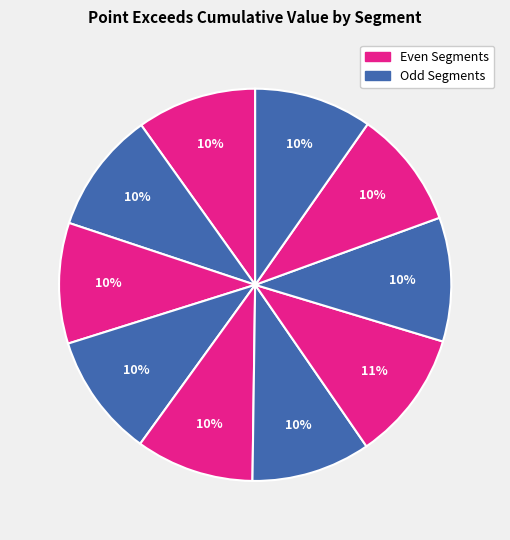

How many segments does this pie chart have?

10